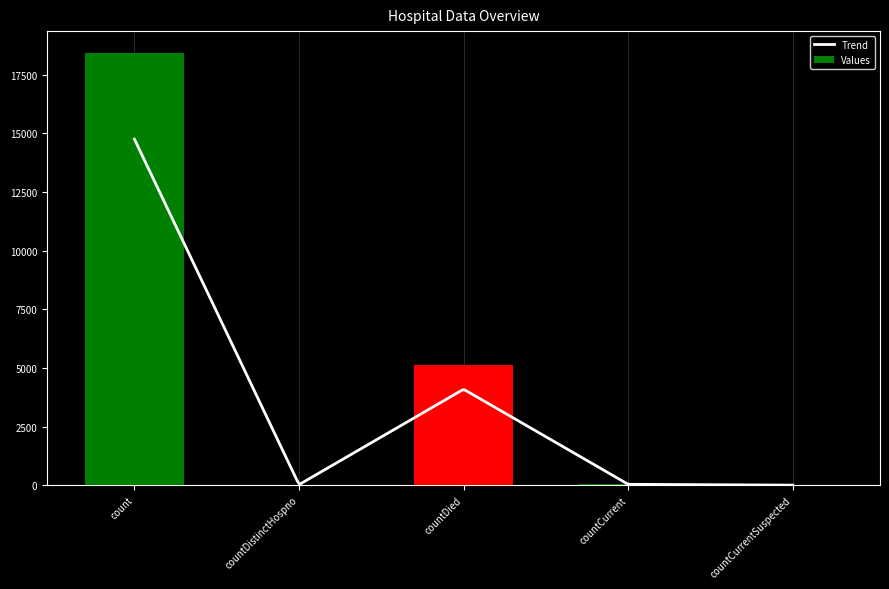

What is the maximum value shown in the chart?

18444